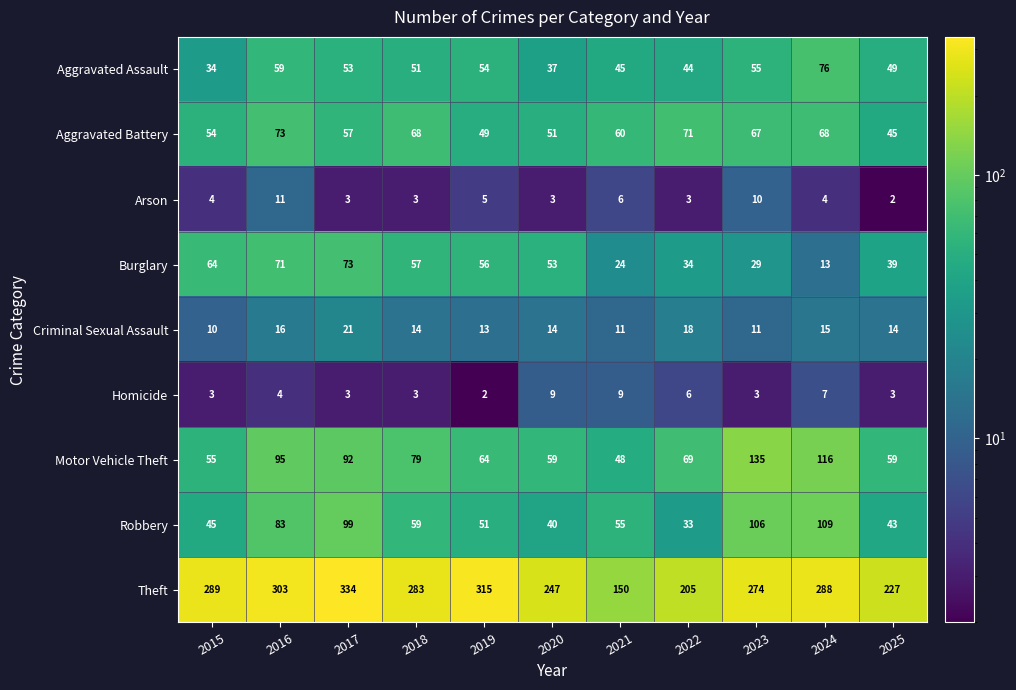

What is the spread (max minus min) of values at 2025?

225